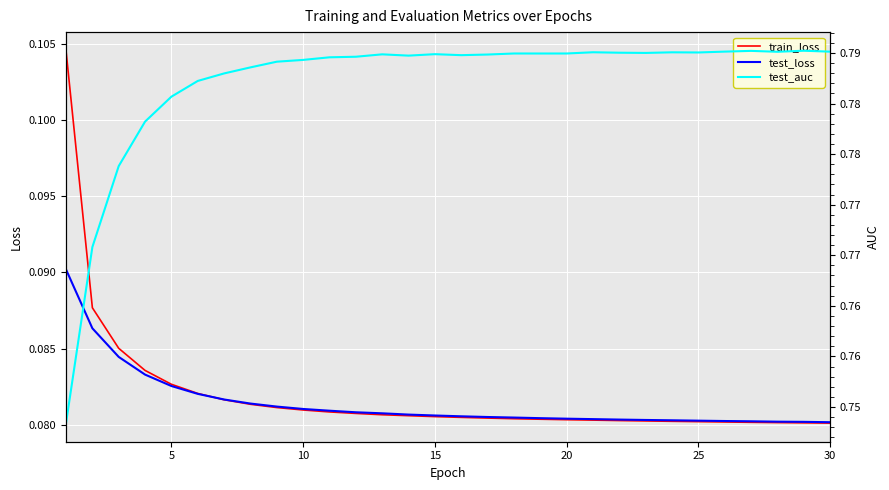

Reading right to left, list all the values displayed in this chart.

train_loss: 0.1	0.1	0.1	0.1	0.1	0.1	0.1	0.1	0.1	0.1	0.1	0.1	0.1	0.1	0.1	0.1	0.1	0.1	0.1	0.1	0.1	0.1	0.1	0.1	0.1	0.1	0.1	0.1	0.1	0.1
test_loss: 0.1	0.1	0.1	0.1	0.1	0.1	0.1	0.1	0.1	0.1	0.1	0.1	0.1	0.1	0.1	0.1	0.1	0.1	0.1	0.1	0.1	0.1	0.1	0.1	0.1	0.1	0.1	0.1	0.1	0.1
test_auc: 0.8	0.8	0.8	0.8	0.8	0.8	0.8	0.8	0.8	0.8	0.8	0.8	0.8	0.8	0.8	0.8	0.8	0.8	0.8	0.8	0.8	0.8	0.8	0.8	0.8	0.8	0.8	0.8	0.8	0.7